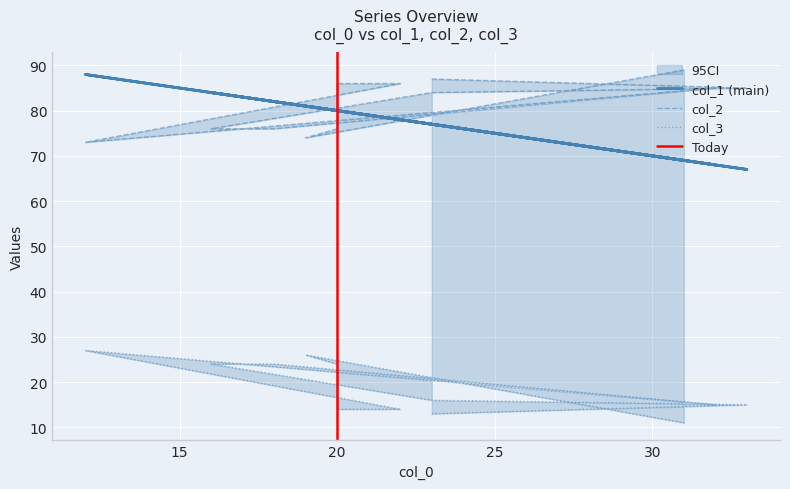

At how many categories does at least one series exceed 86?

3